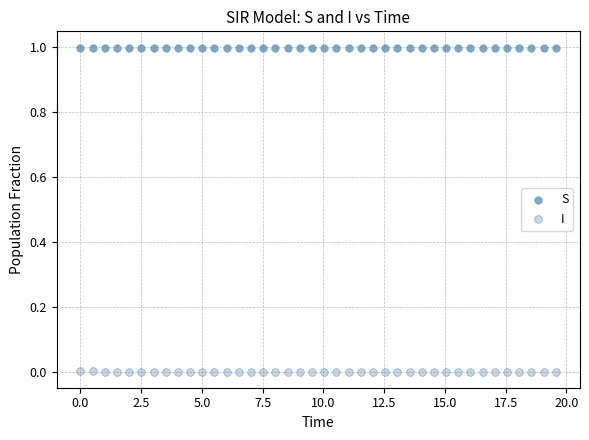

Which series contains the highest Y value?

S